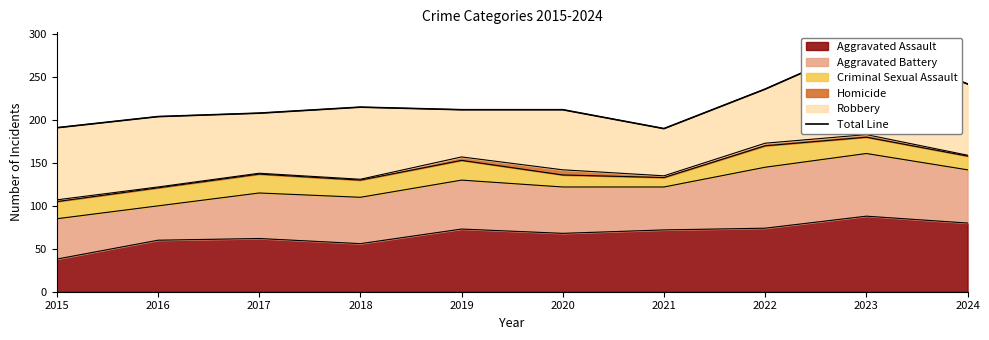

Read the value at 2016.

204